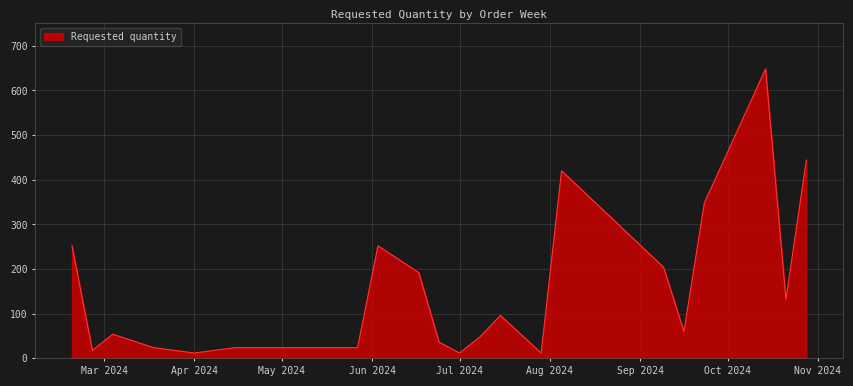

True or false: there are more than 1 points higher than both neighbors.

True